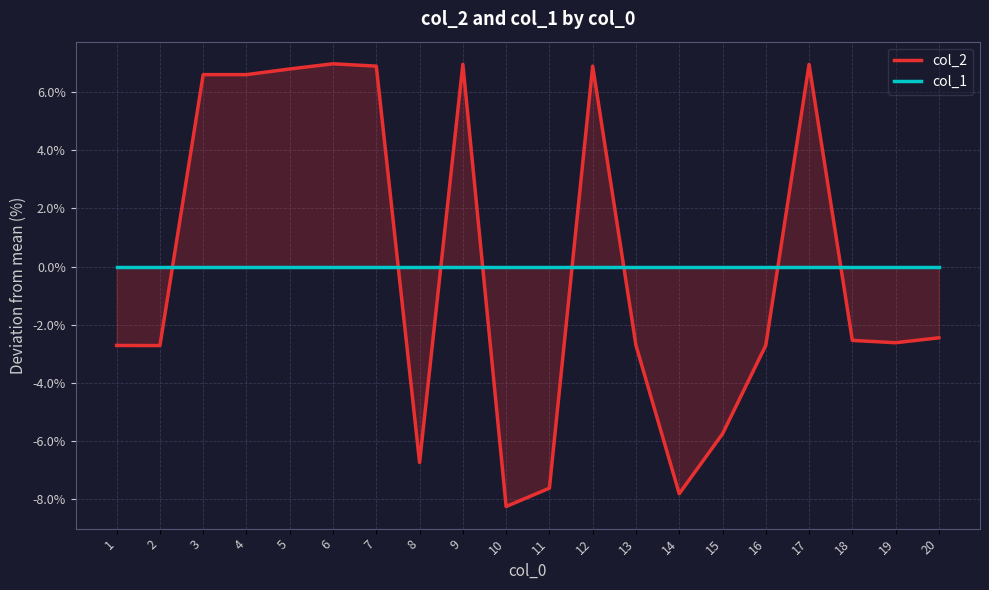

Does the chart have visible grid lines?

Yes